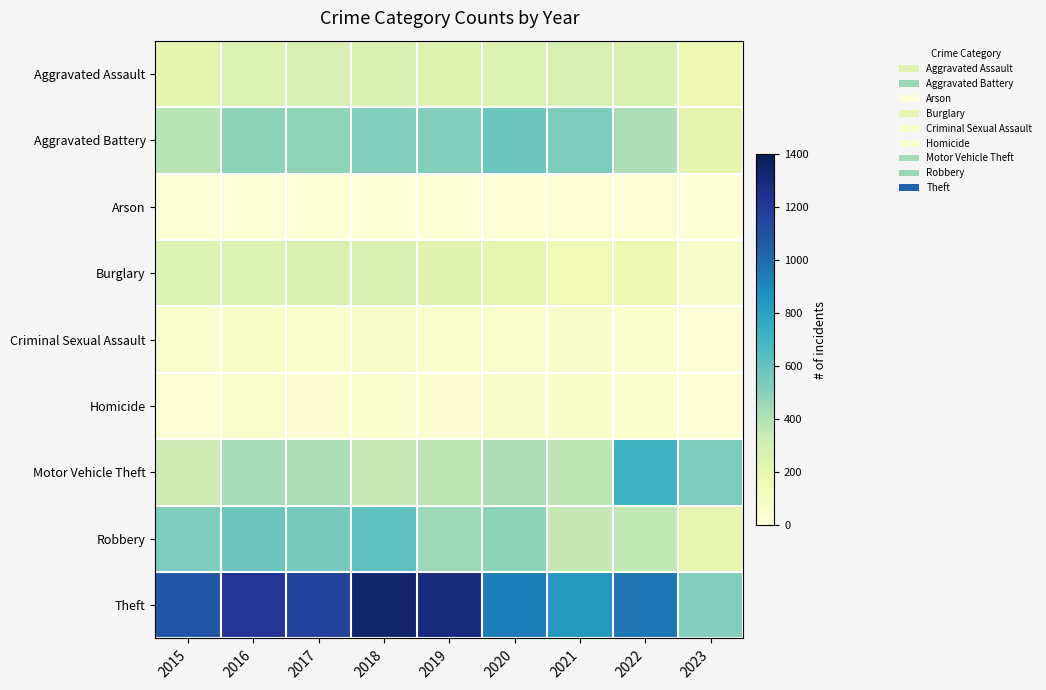

What is the greatest value displayed?

1338